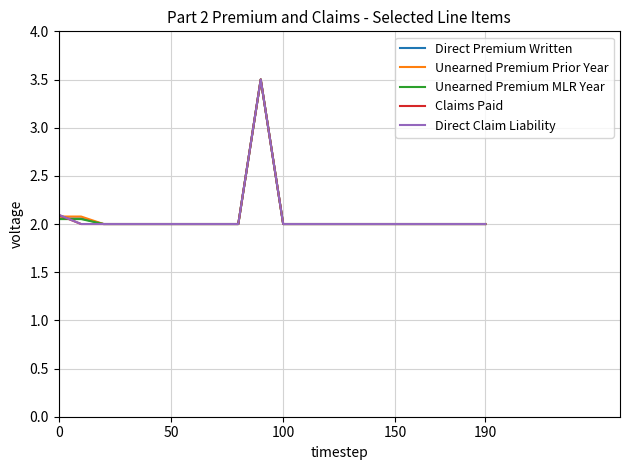

What is the highest value of the Direct Premium Written series?

3.5